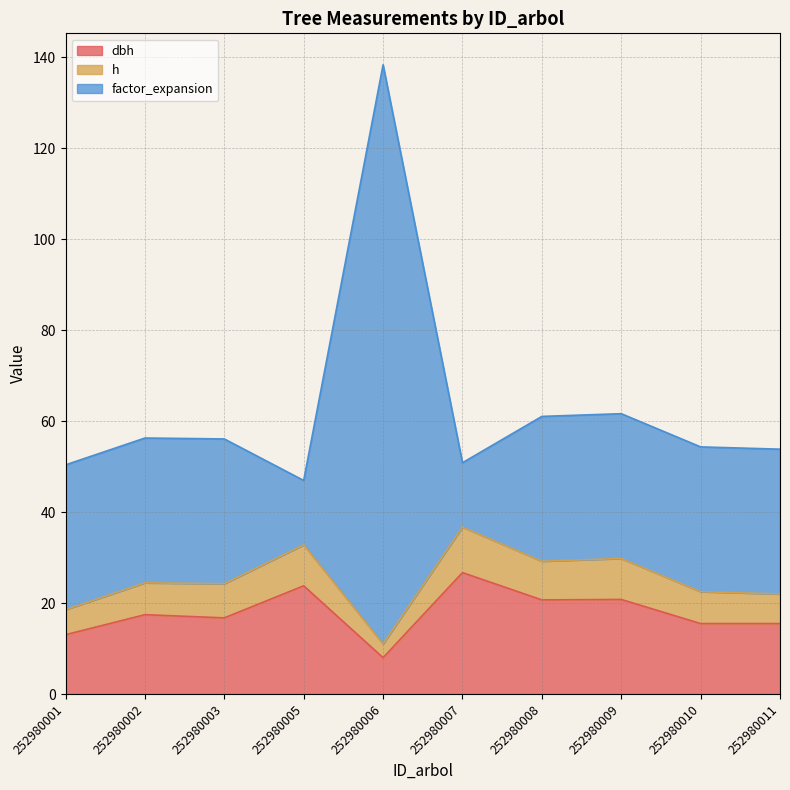

At which category is the sum across all series the highest?

252980006